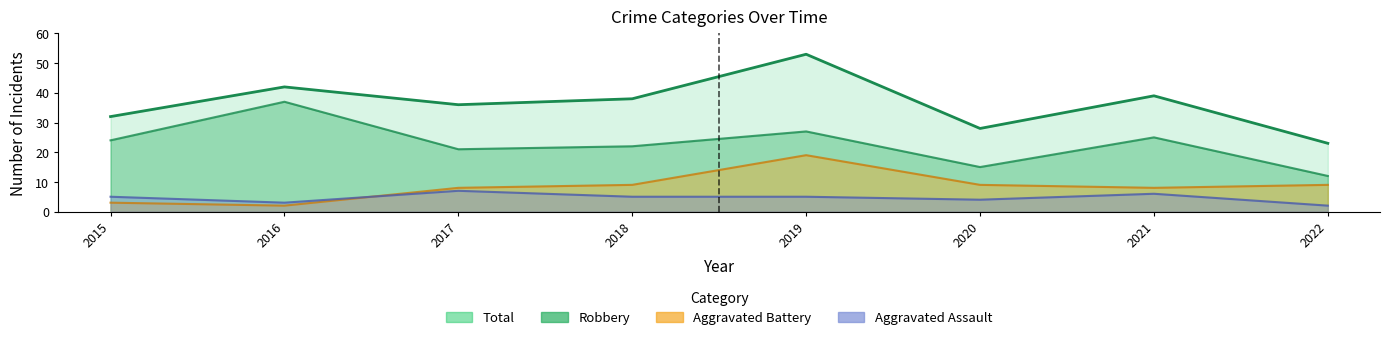

True or false: Robbery and Aggravated Battery cross at least once.

False